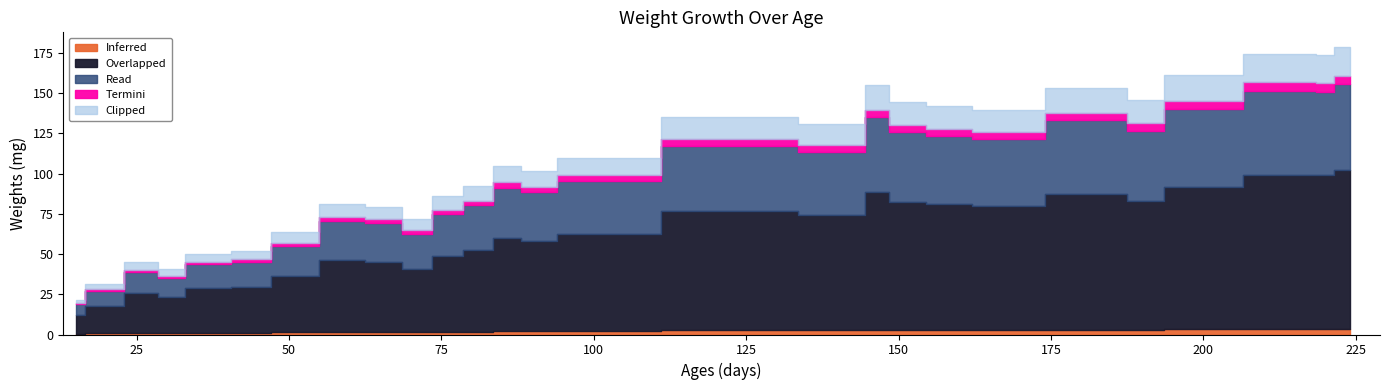

What is the value of the 5th point from the left?

50.2